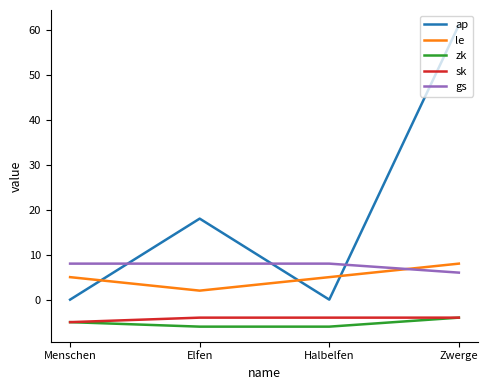

How many lines are shown in the chart?

5